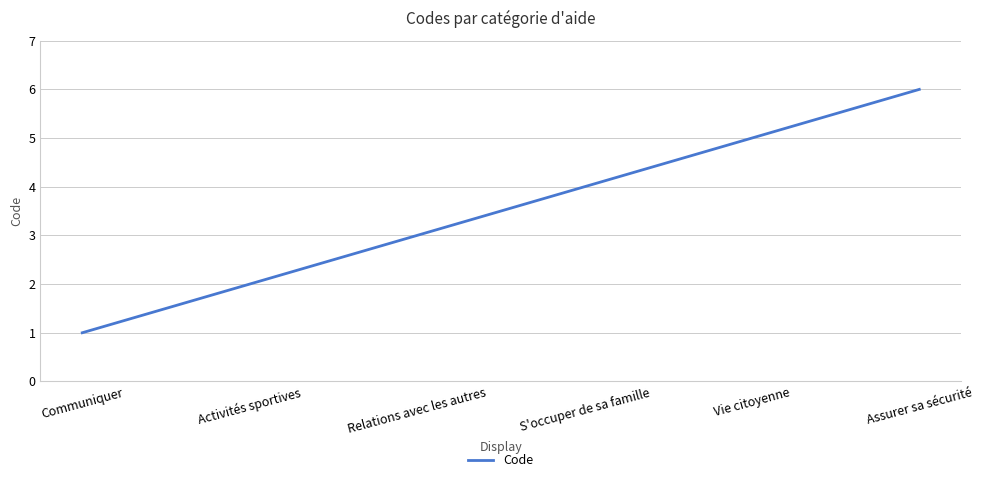

Rank the categories by value from highest to lowest.

Assurer sa sécurité, Vie citoyenne, S'occuper de sa famille, Relations avec les autres, Activités sportives, Communiquer